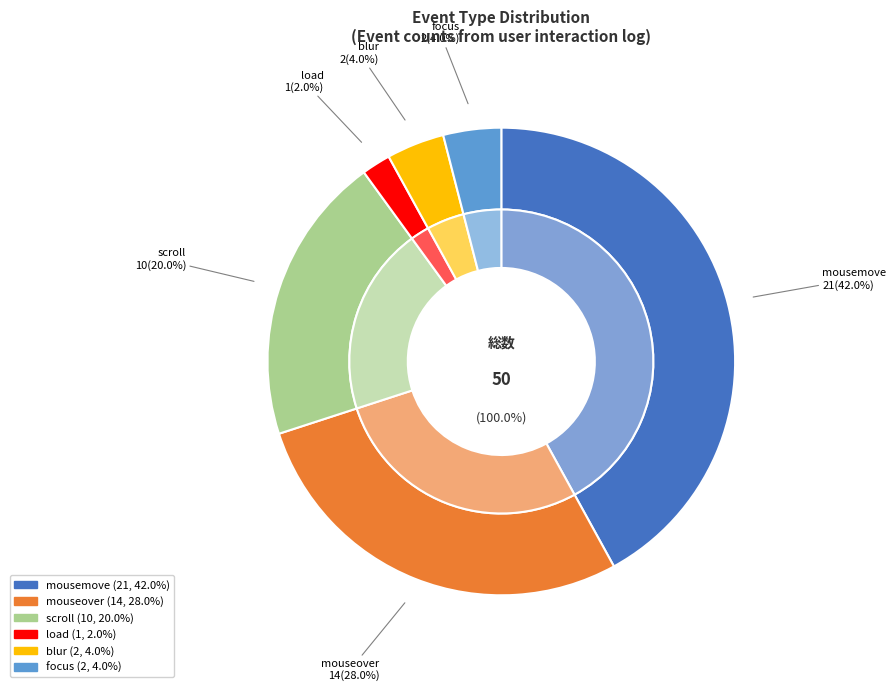

What is the total percentage of mousemove and focus?

46.0%